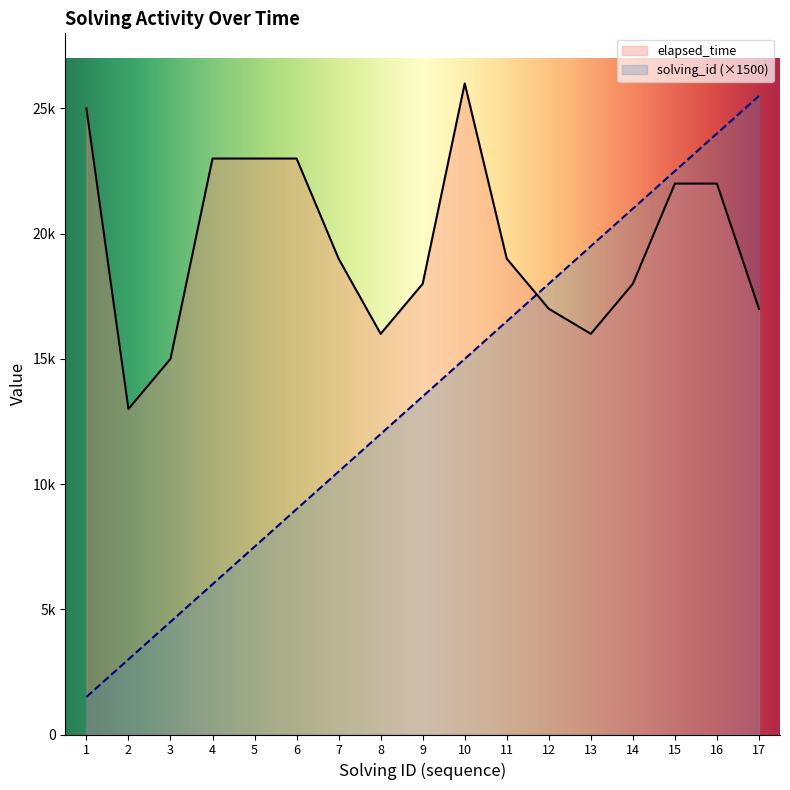

Rank the series at 13 from highest to lowest value.

solving_id (×1500), elapsed_time